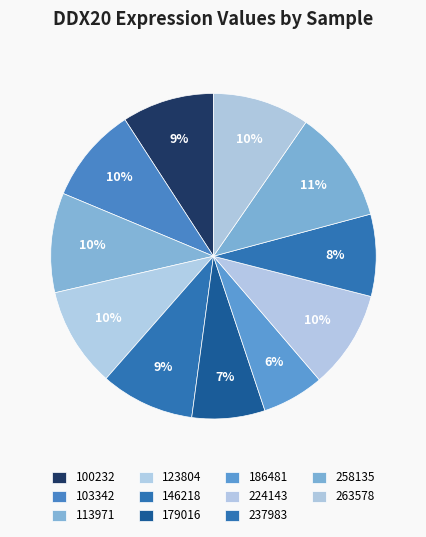

Which has a higher value, 179016 or 263578?

263578